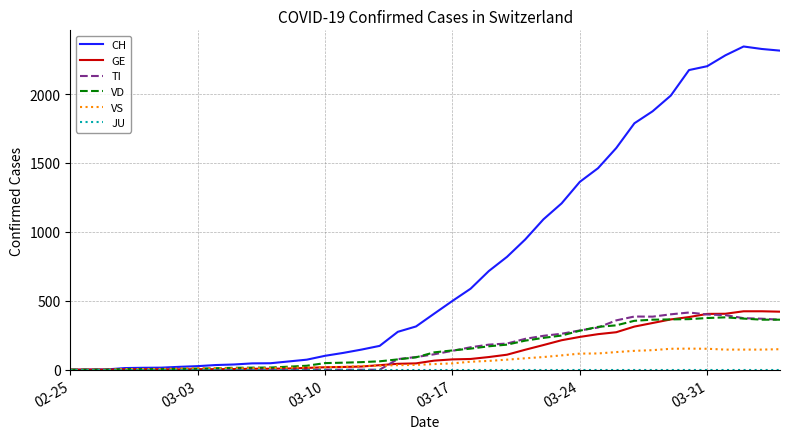

Which series ends up on top after the final intersection of GE and TI?

GE